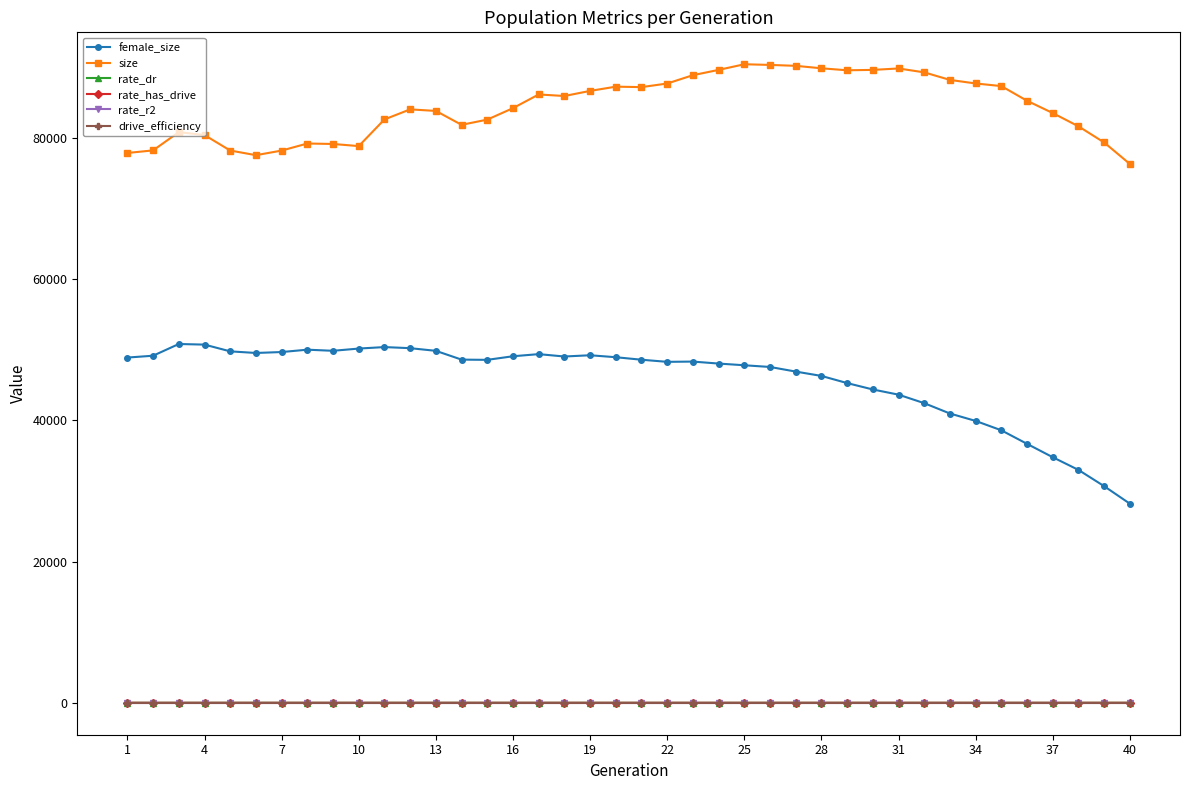

True or false: female_size and rate_has_drive intersect in this chart.

False